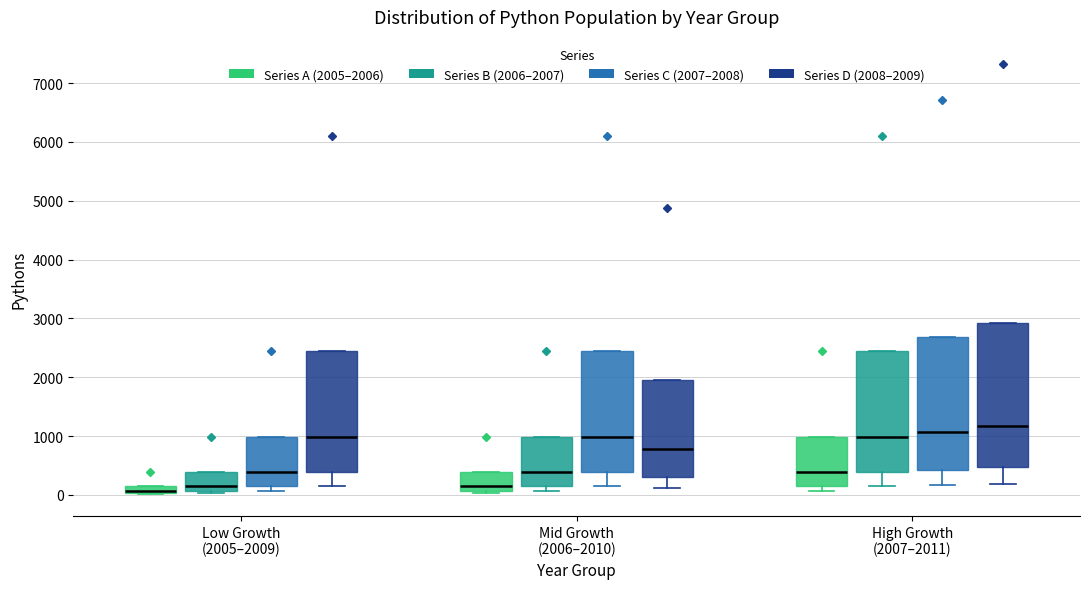

Where is the lower edge of the box for Low Growth (2005–2009) (Series C (2007–2008)) on the y-axis? The values are not printed on the chart, so give them approximately, as read against the axis.

200